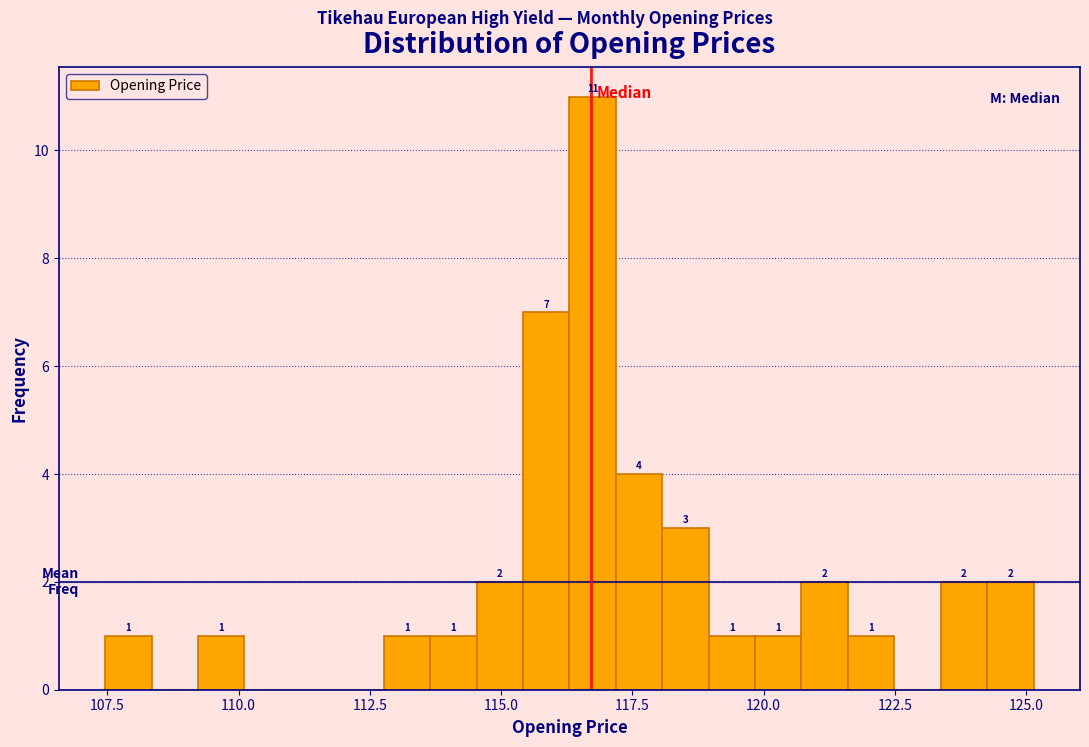

Around what value on the x-axis is the tallest bar? Give the approximate position of its centre, as read against the axis.

116.5